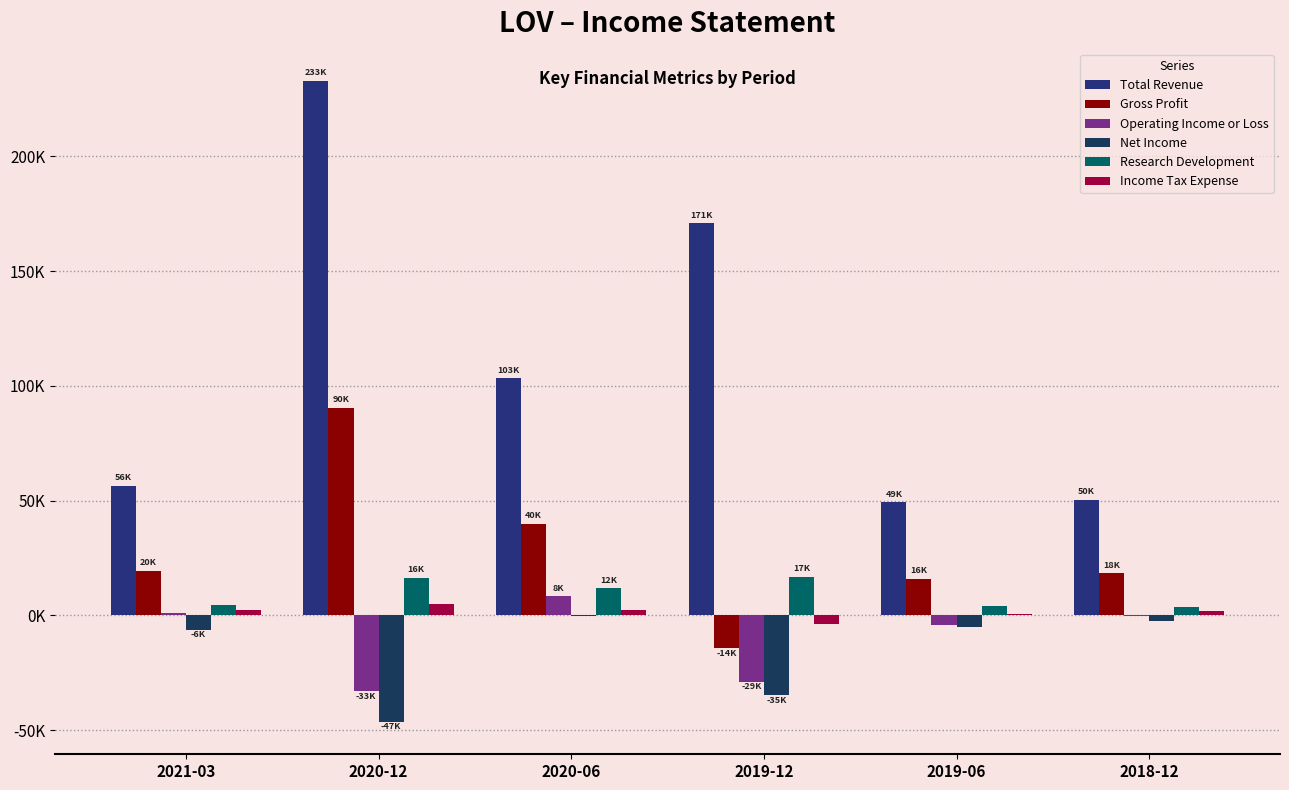

Does the chart contain stacked bars?

No